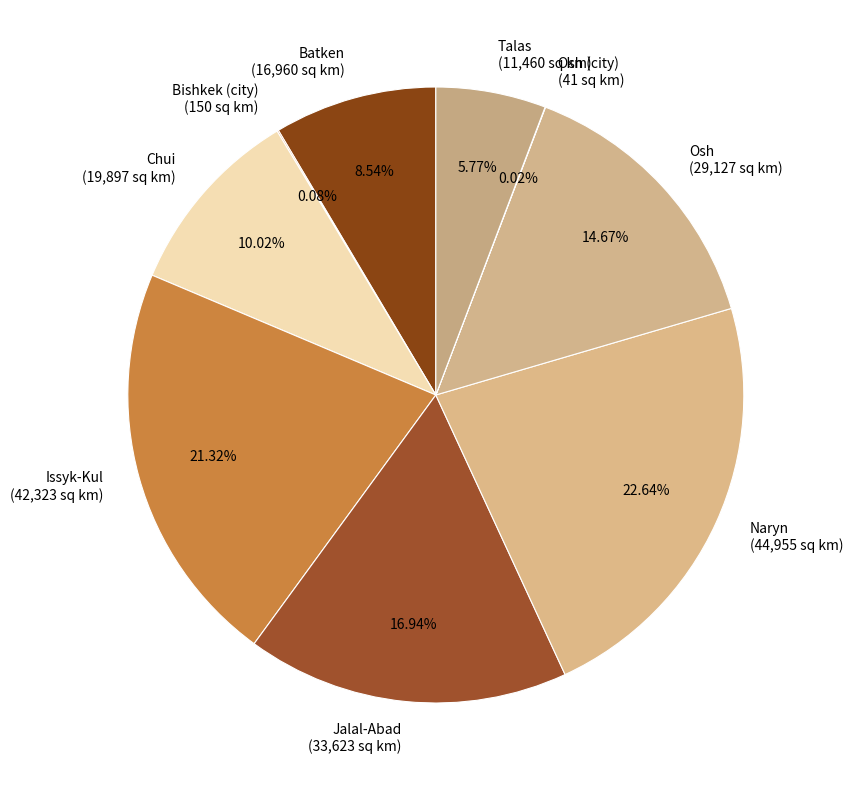

Which category has the biggest portion of the pie?

Naryn